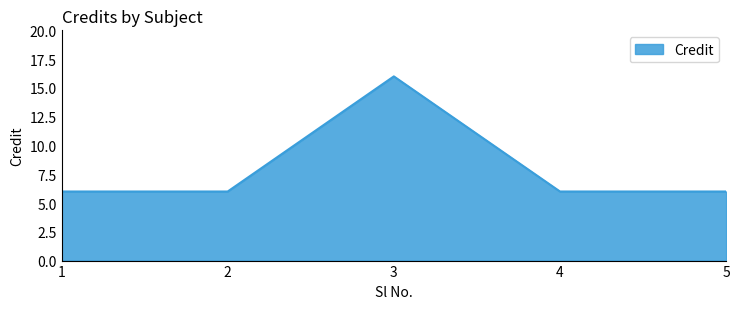

What is the difference between the values at 4 and 3?

10